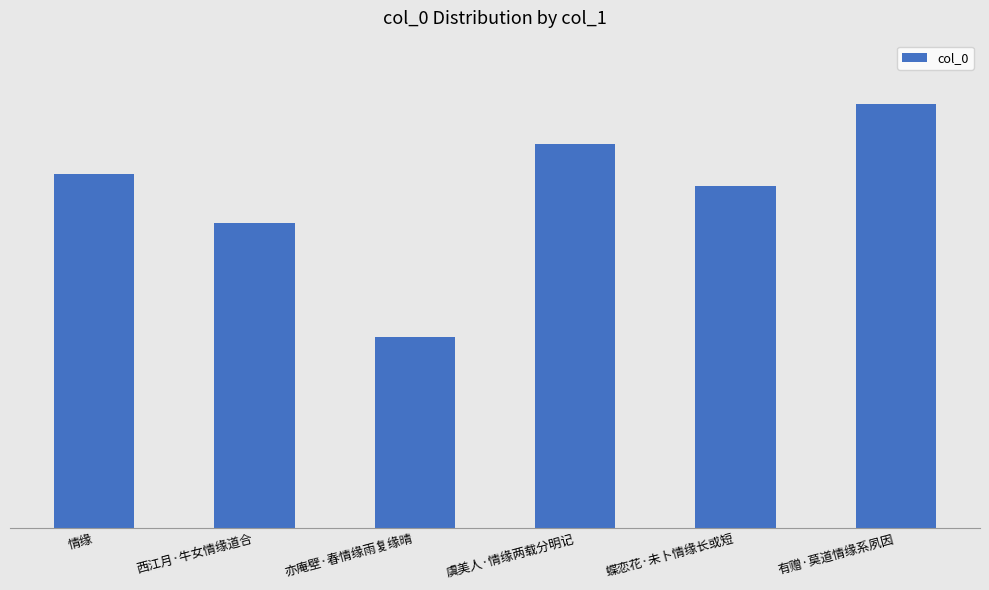

Reading right to left, list all the values displayed in this chart.

有赠·莫道情缘系夙因=312433	蝶恋花·未卜情缘长或短=252275	虞美人·情缘两载分明记=282990	亦庵壁·春情缘雨复缘晴=141135	西江月·牛女情缘道合=225016	情缘=260755